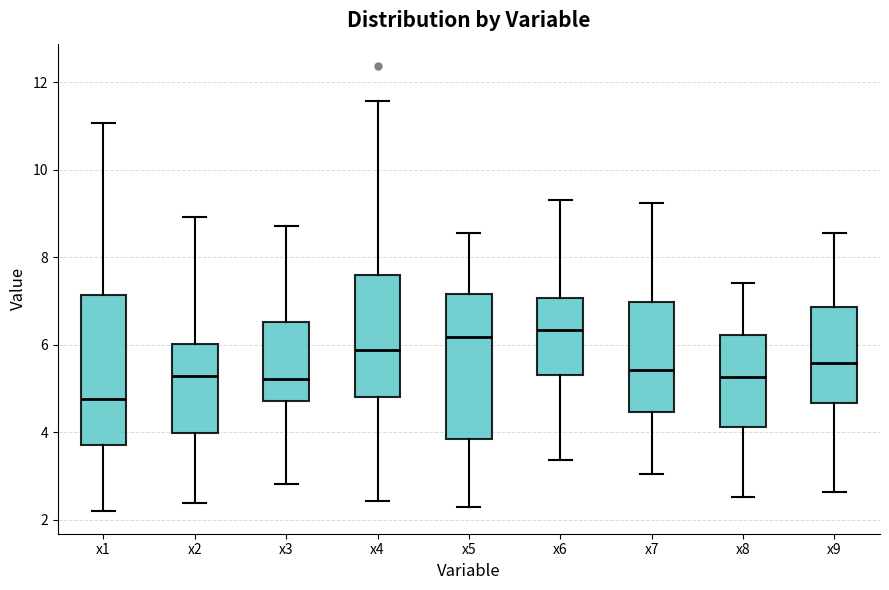

Reading left to right, transcribe this box plot: for each box, give where its median line is, the range the box spans, and where its two whiskers end, as read against the y-axis. The values are not printed on the chart, so give them approximately, as read against the axis.

x1: median 4.8, box 3.8 to 7.2, whiskers 2.2 to 11.0
x2: median 5.2, box 4.0 to 6.0, whiskers 2.4 to 9.0
x3: median 5.2, box 4.8 to 6.6, whiskers 2.8 to 8.8
x4: median 5.8, box 4.8 to 7.6, whiskers 2.4 to 11.6
x5: median 6.2, box 3.8 to 7.2, whiskers 2.2 to 8.6
x6: median 6.4, box 5.4 to 7.0, whiskers 3.4 to 9.4
x7: median 5.4, box 4.4 to 7.0, whiskers 3.0 to 9.2
x8: median 5.2, box 4.2 to 6.2, whiskers 2.6 to 7.4
x9: median 5.6, box 4.6 to 6.8, whiskers 2.6 to 8.6